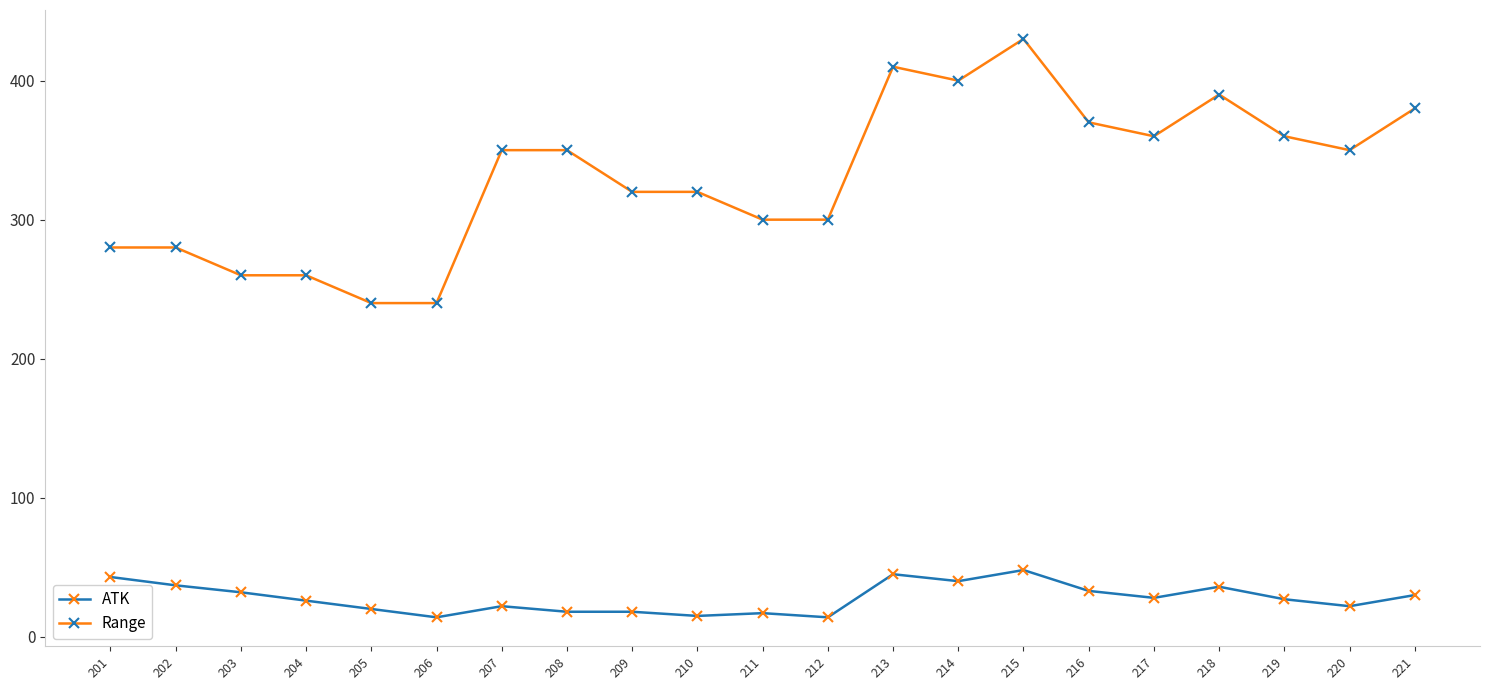

At 217, list the series in order from largest to smallest.

Range, ATK